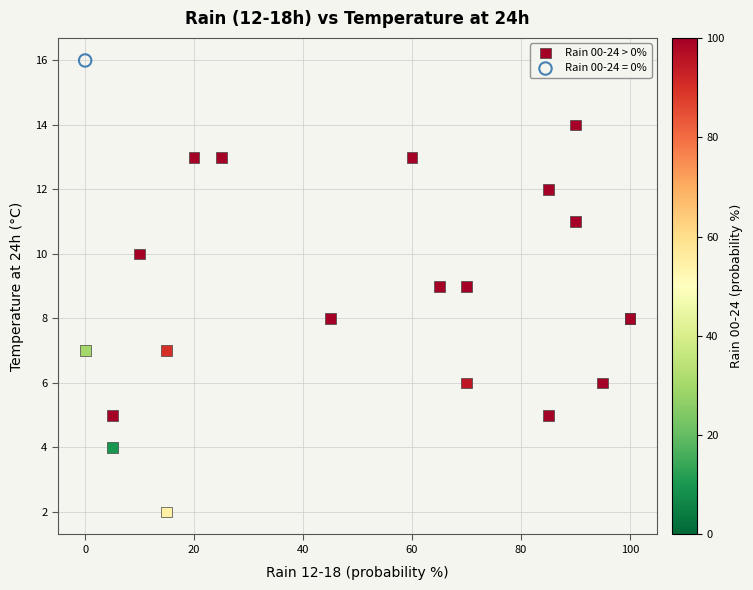

What are all the series names shown in the legend?

Rain 00-24 > 0%, Rain 00-24 = 0%